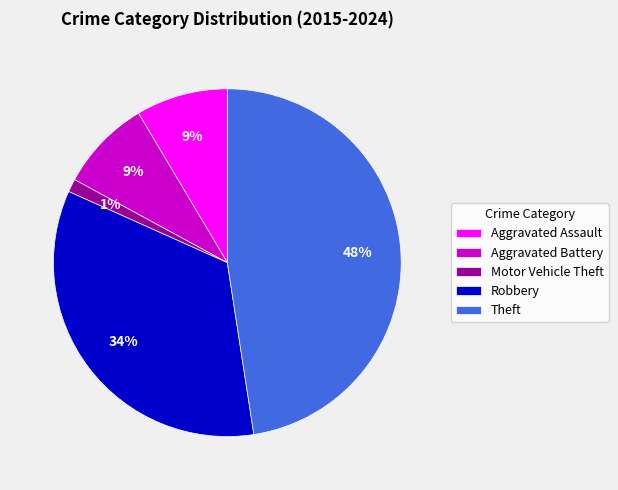

To the nearest percent, what is the average slice percentage?

20%